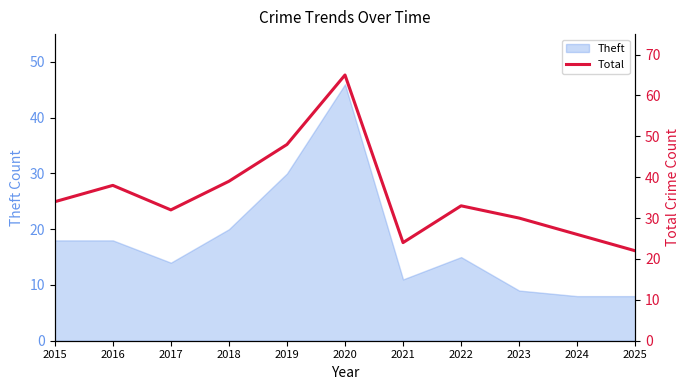

Is it true that Theft equals 50 at 2019?

False